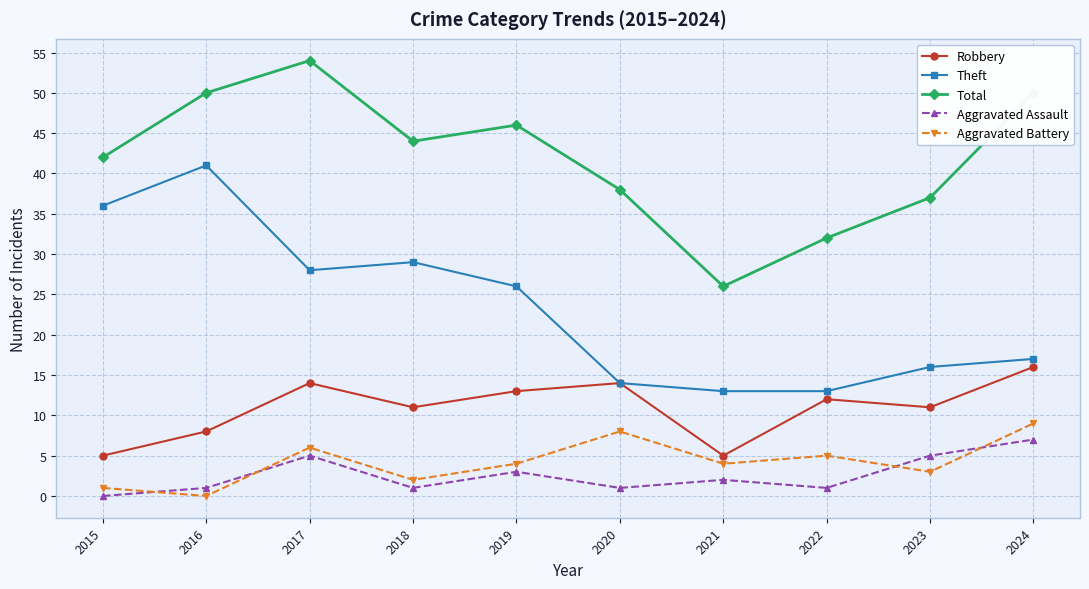

Does the chart display data point markers on the line(s)?

Yes